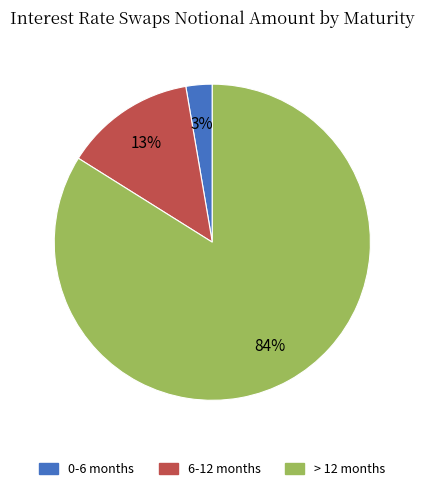

Which has a higher value, 6-12 months or 0-6 months?

6-12 months